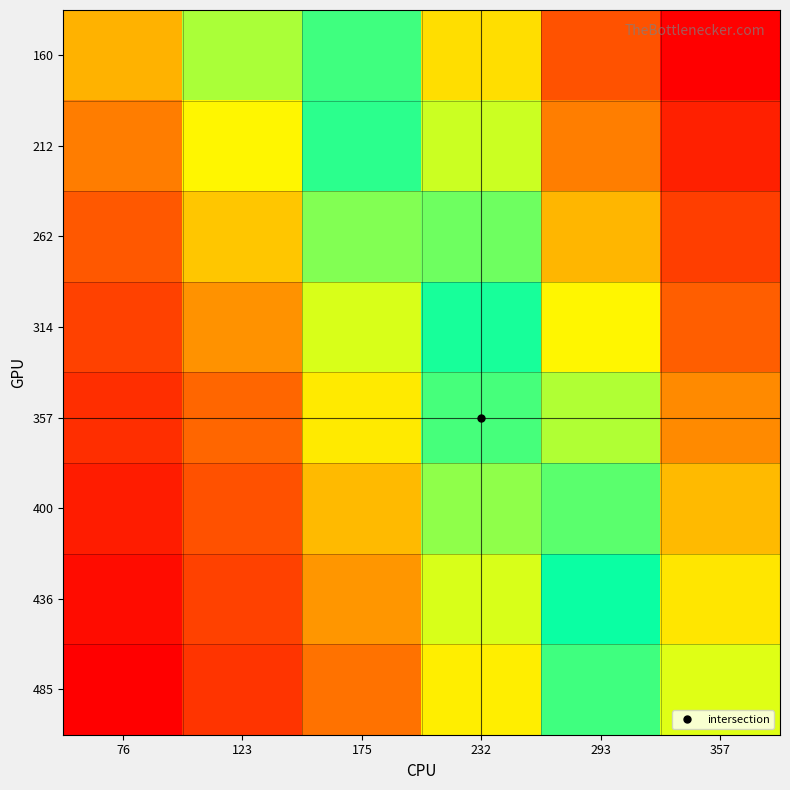

What is the maximum value shown in the chart?

397